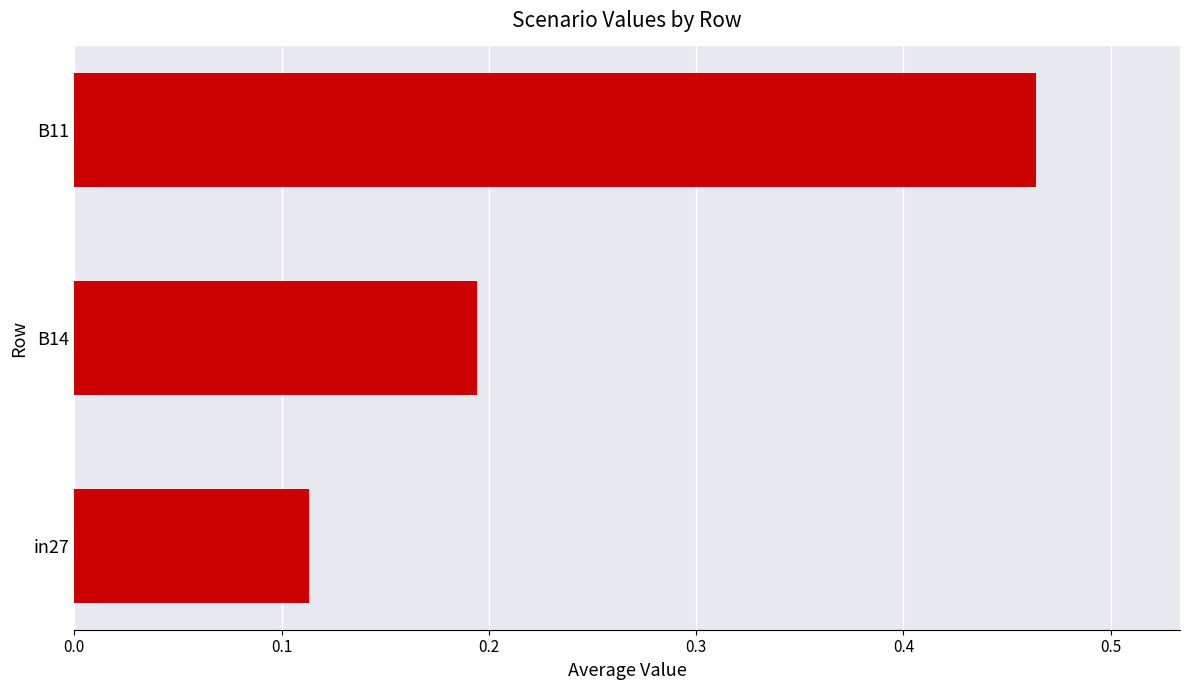

Rank the categories by value from lowest to highest.

in27, B14, B11